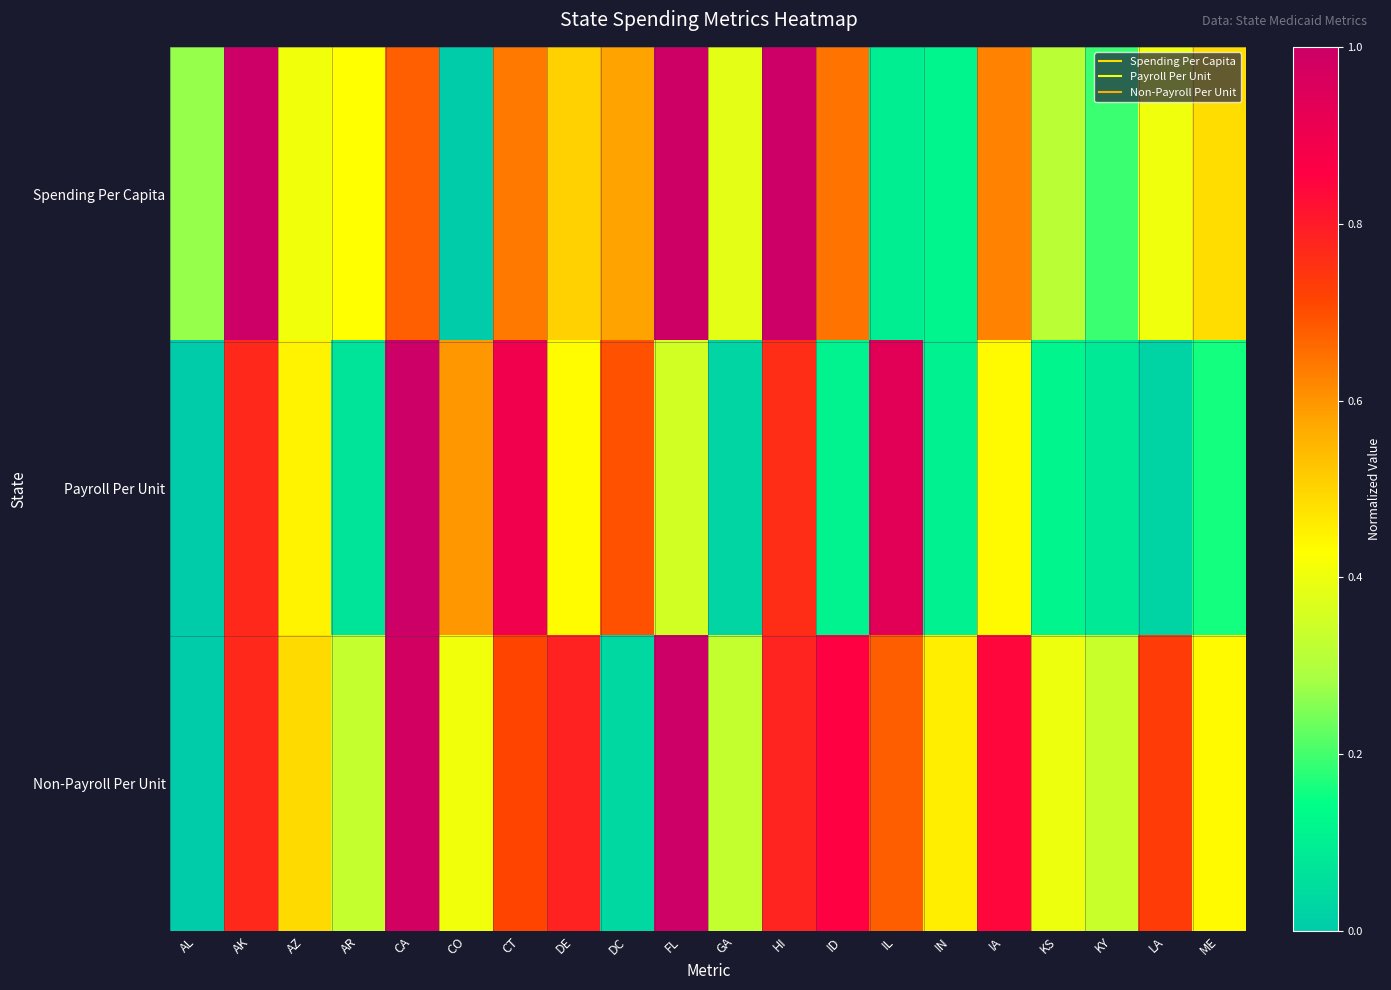

At how many categories does at least one series exceed 0?

20